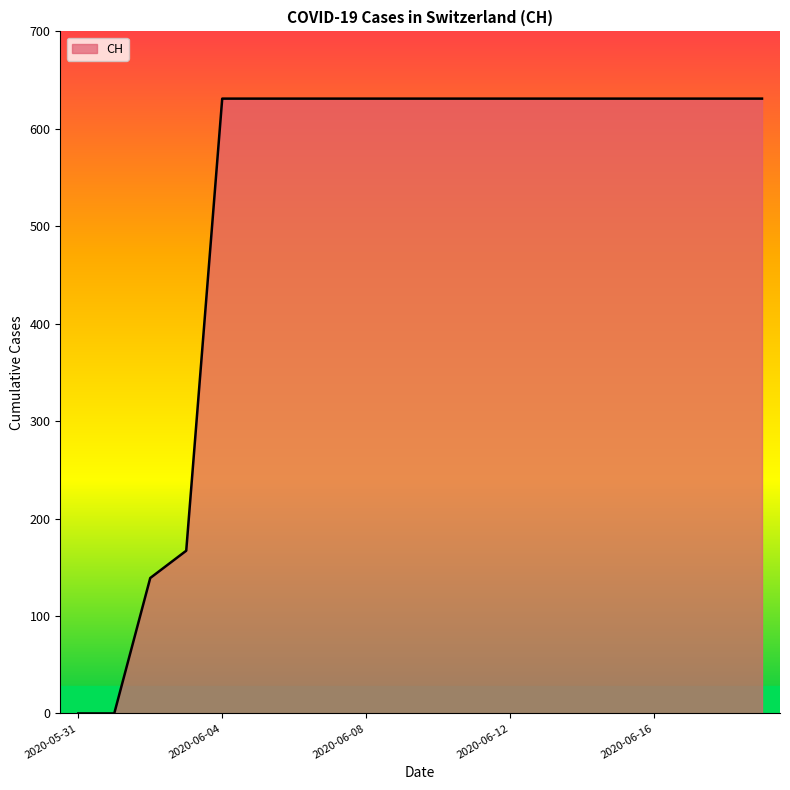

How many values are below 631?

4